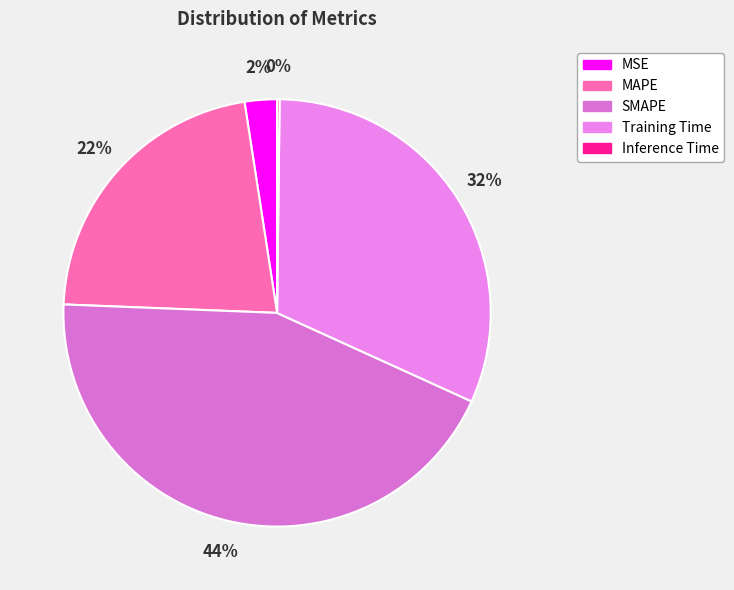

The SMAPE slice represents 31% of the pie. True or false?

False